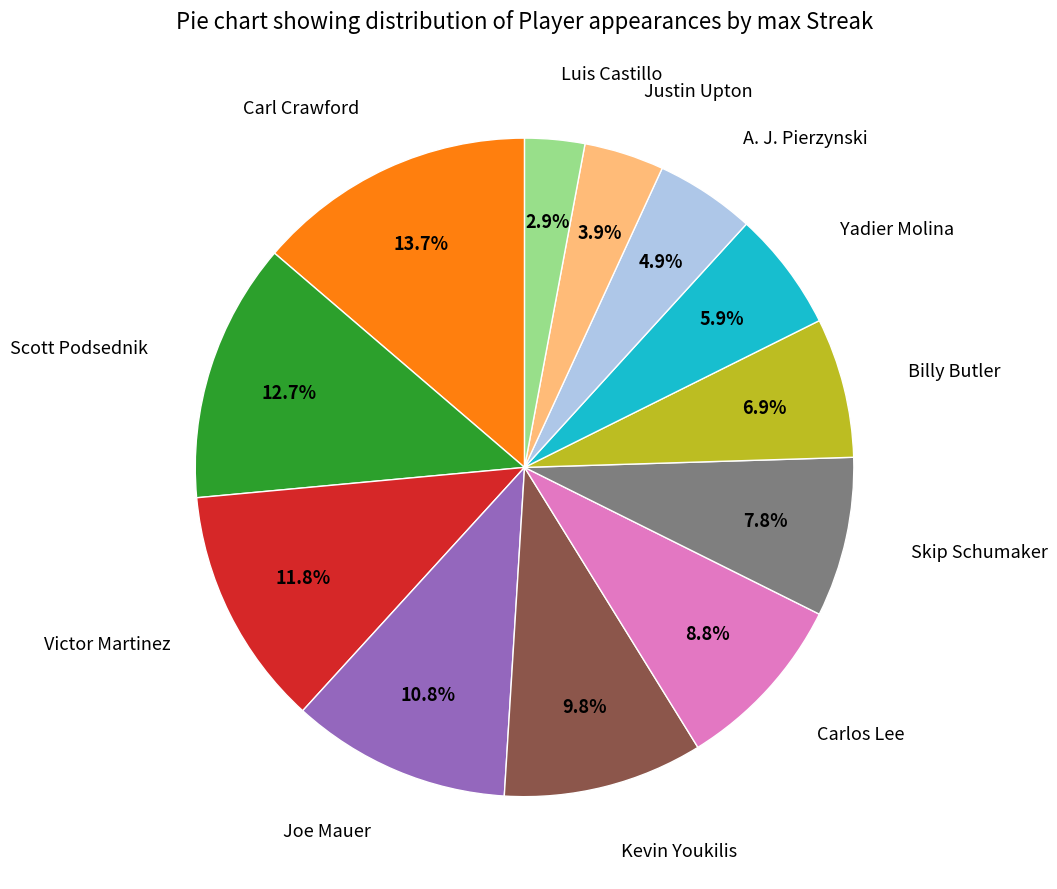

Does any single category account for the majority?

No